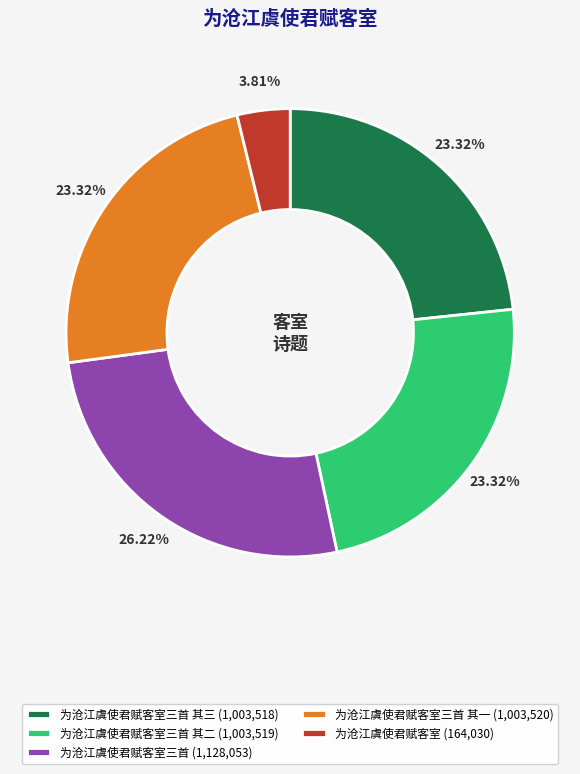

Do 为沧江虞使君赋客室 (164,030) and 为沧江虞使君赋客室三首 (1,128,053) together represent more than half of the pie?

No